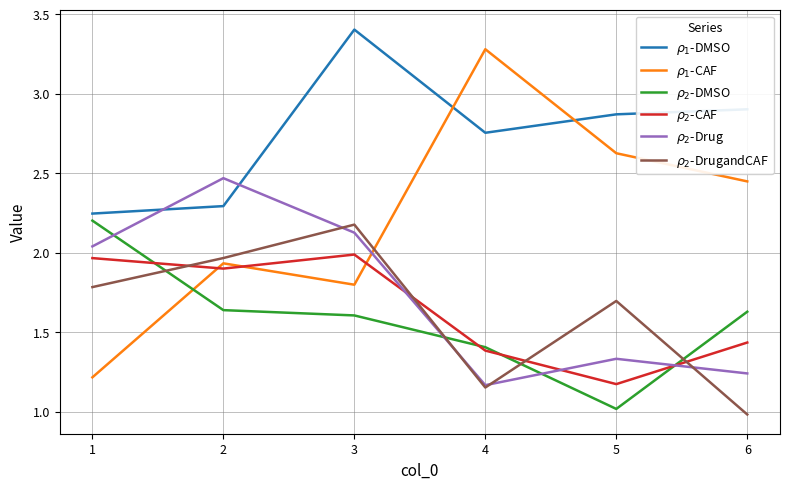

Between 2 and 3, which series saw the biggest shift?

$\rho_1$-DMSO